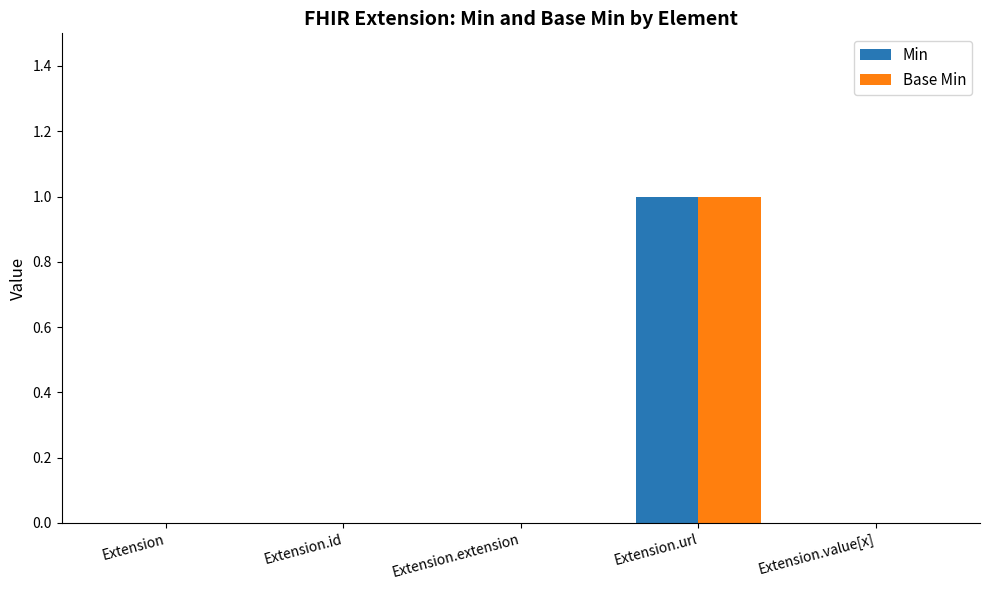

The Min series shows 2 at Extension.url. True or false?

False